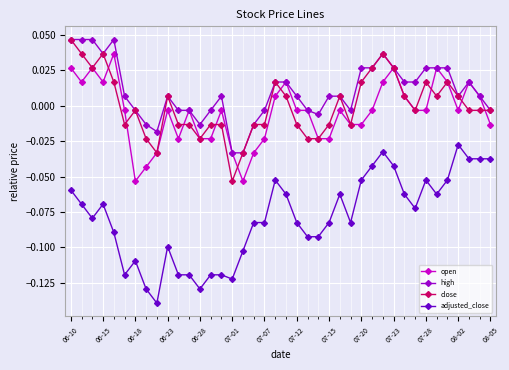

Does the chart have visible grid lines?

Yes